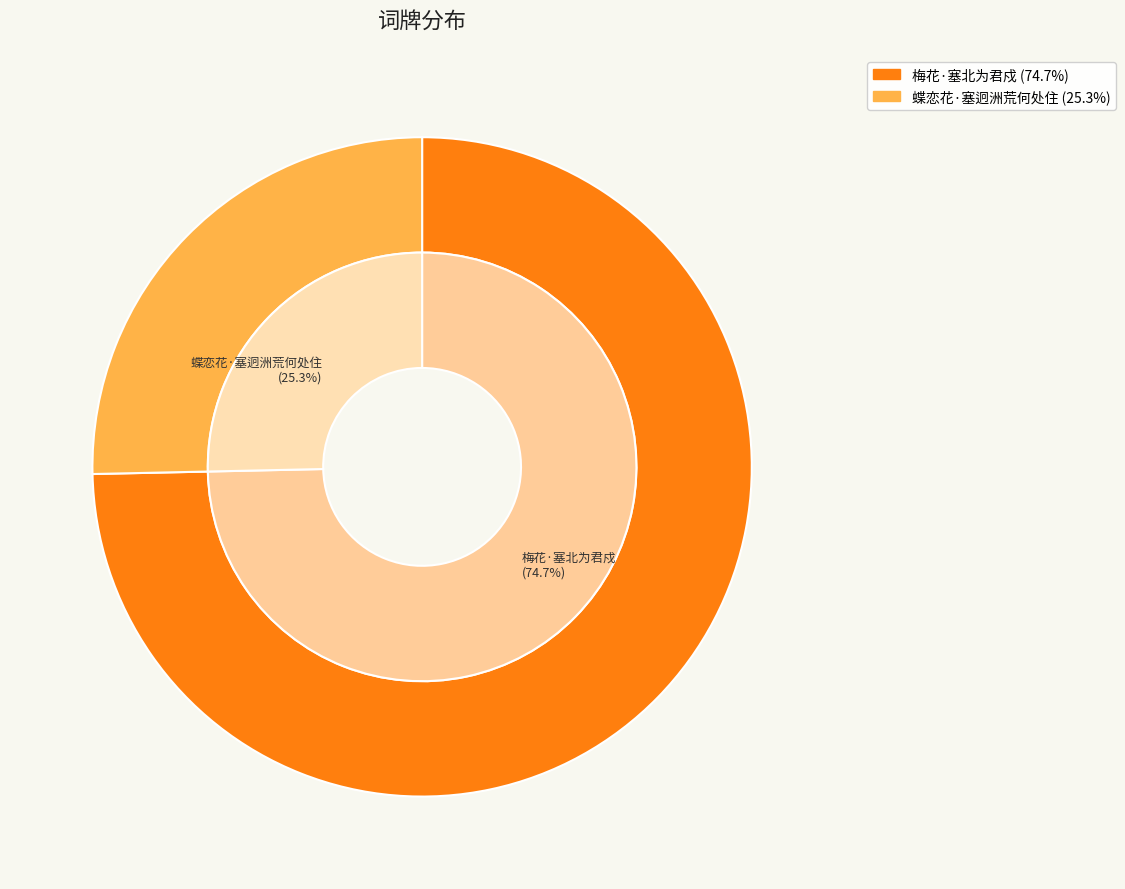

To the nearest percent, what portion does 梅花·塞北为君戍 represent?

75%